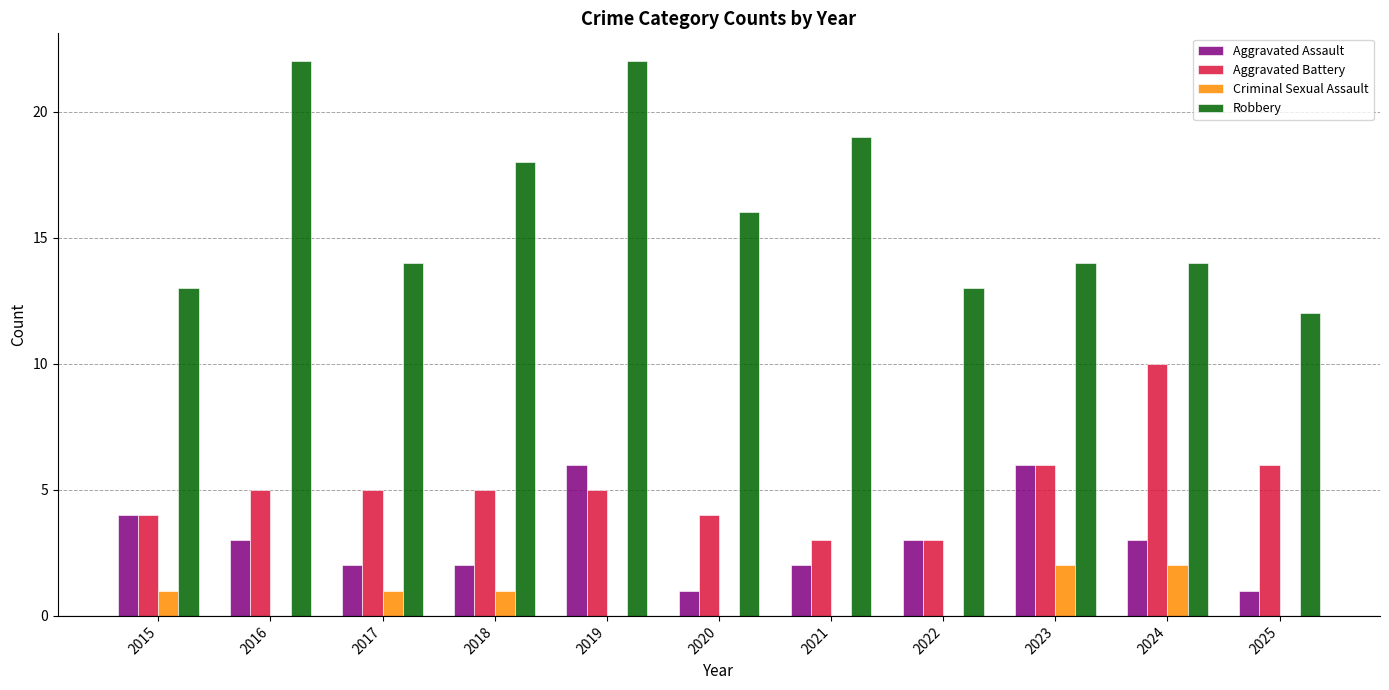

Is it true that Robbery equals 17 at 2022?

False